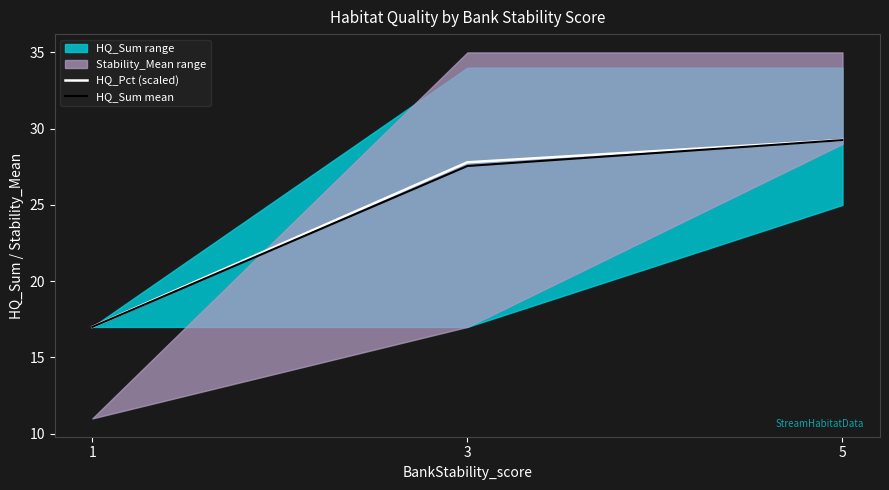

Rank the series at 5 from highest to lowest value.

HQ_Pct (scaled), HQ_Sum mean